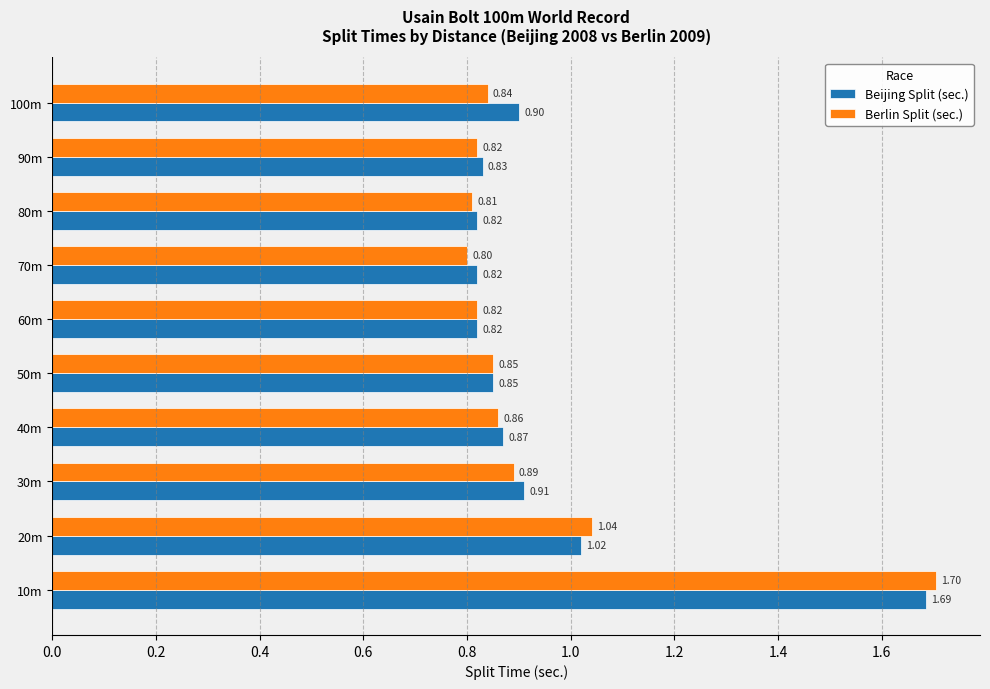

Between 90m and 100m, which series saw the biggest shift?

Beijing Split (sec.)